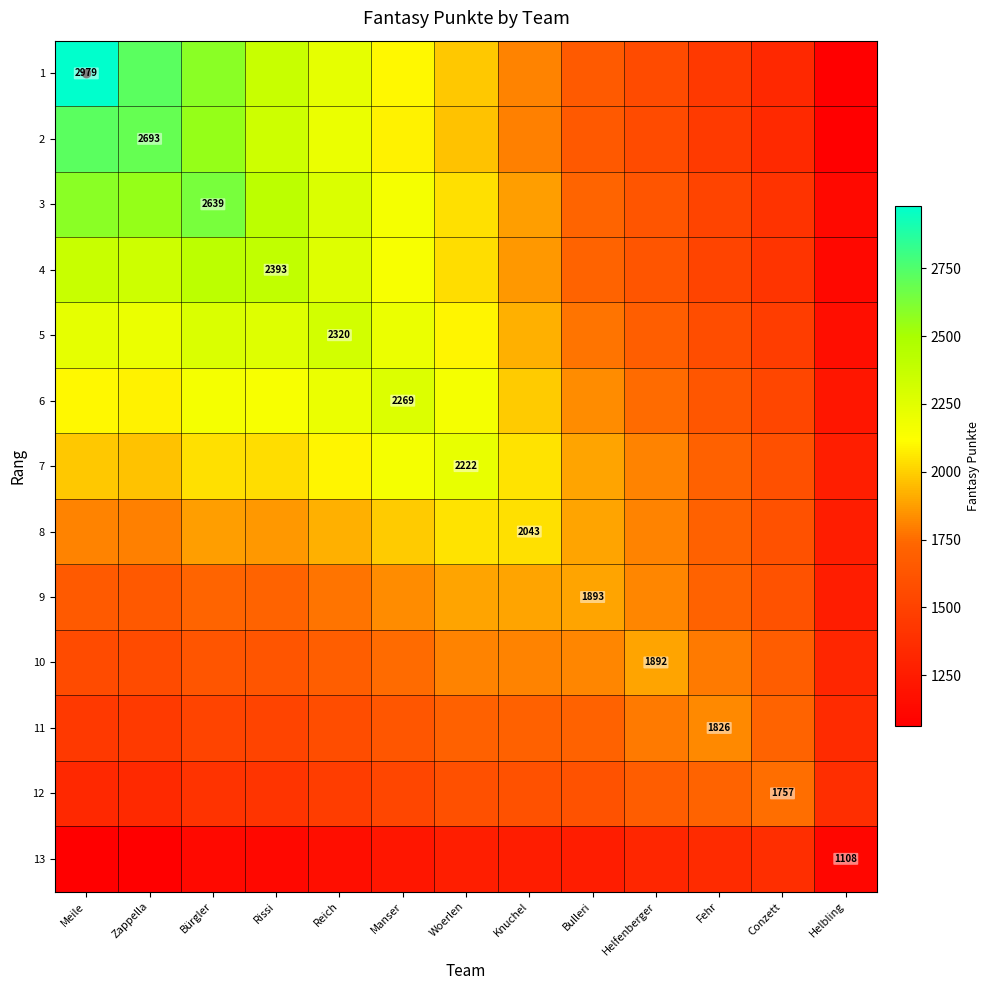

Which category has the highest value in the 4 series?

Bürgler